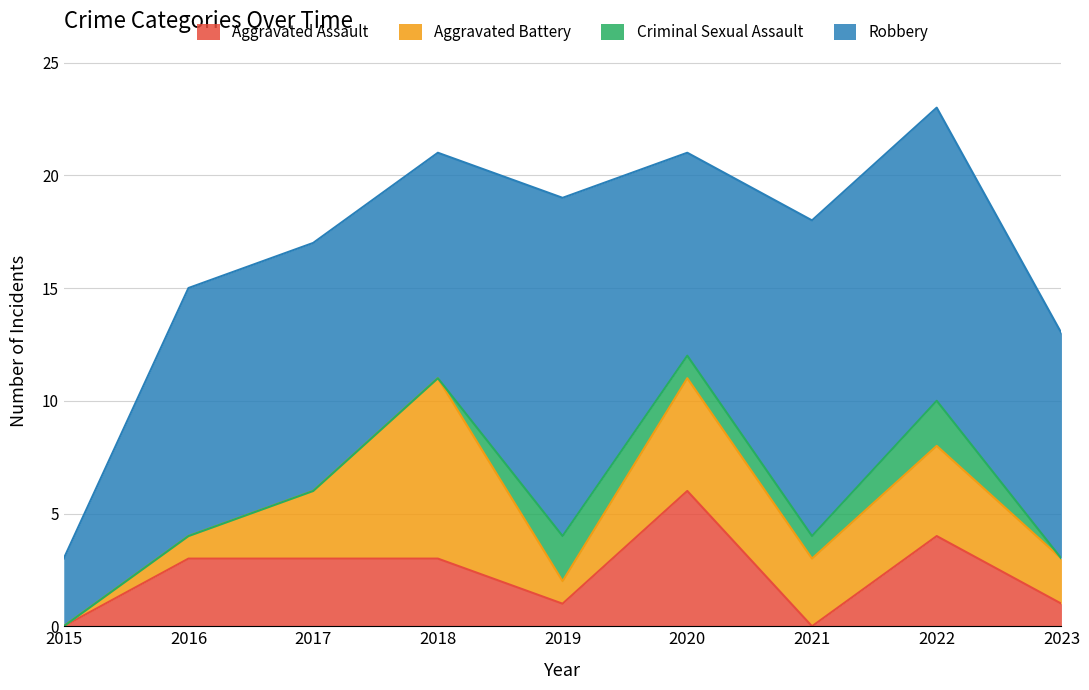

How many positive values does the Aggravated Assault series have?

7